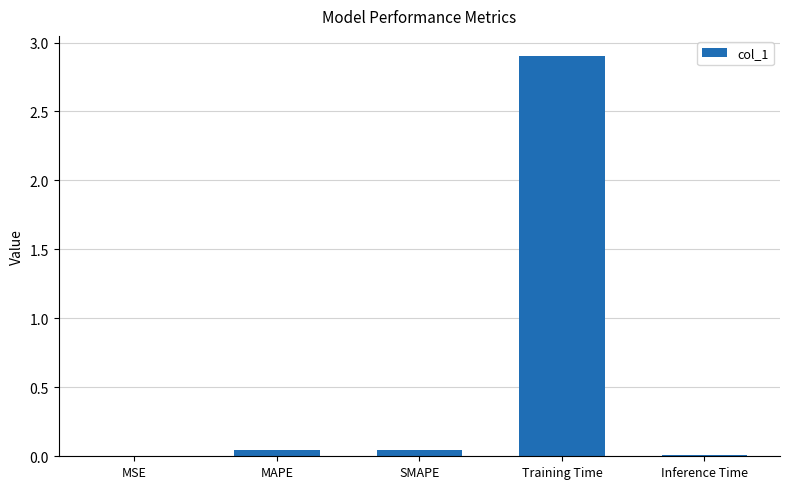

True or false: the data shows 2.9 at Training Time.

True